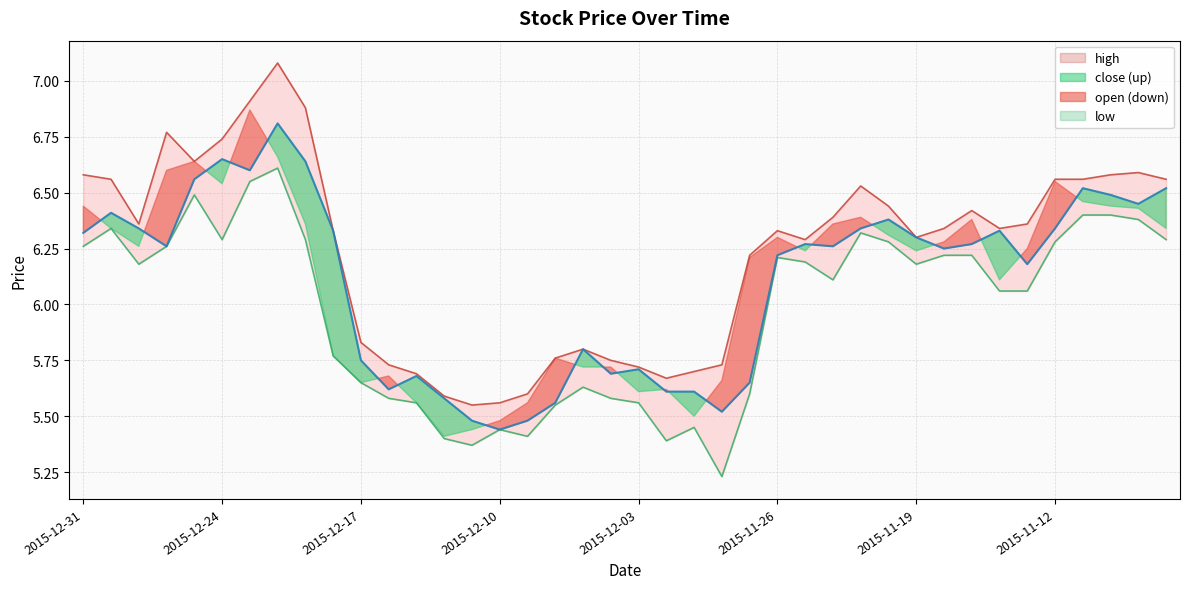

What is the average value of the close series?

6.1